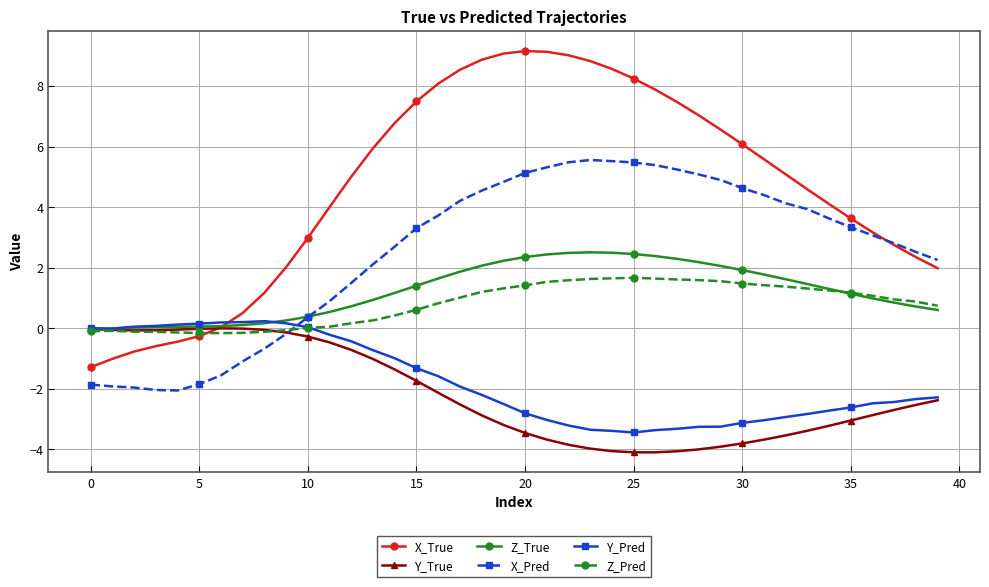

What is the difference between the maximum and minimum values in the Z_Pred series?

1.8